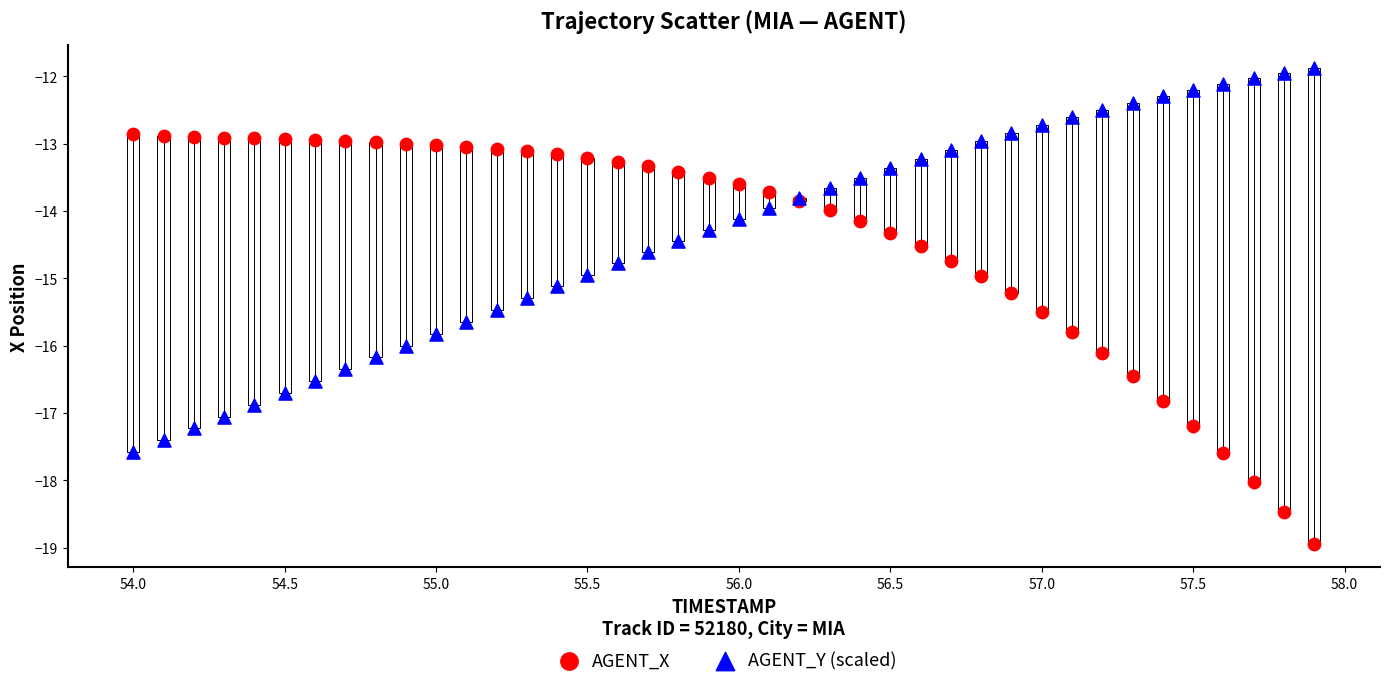

Which series reaches the minimum Y coordinate?

AGENT_X